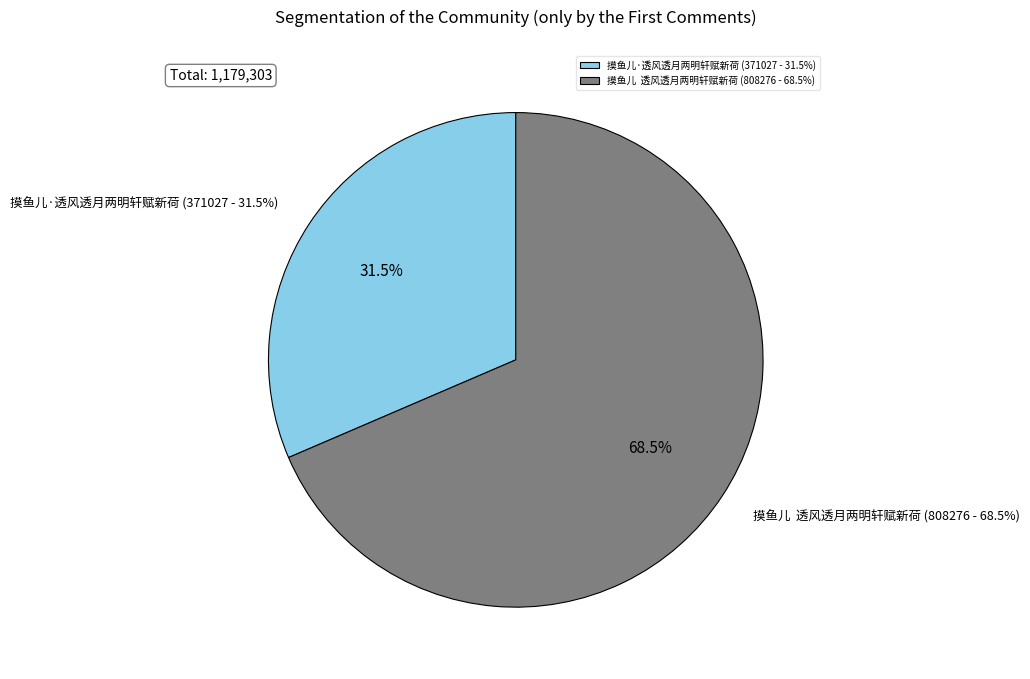

To the nearest percent, what is the difference between the 摸鱼儿  透风透月两明轩赋新荷 and 摸鱼儿·透风透月两明轩赋新荷 slice percentages?

37%